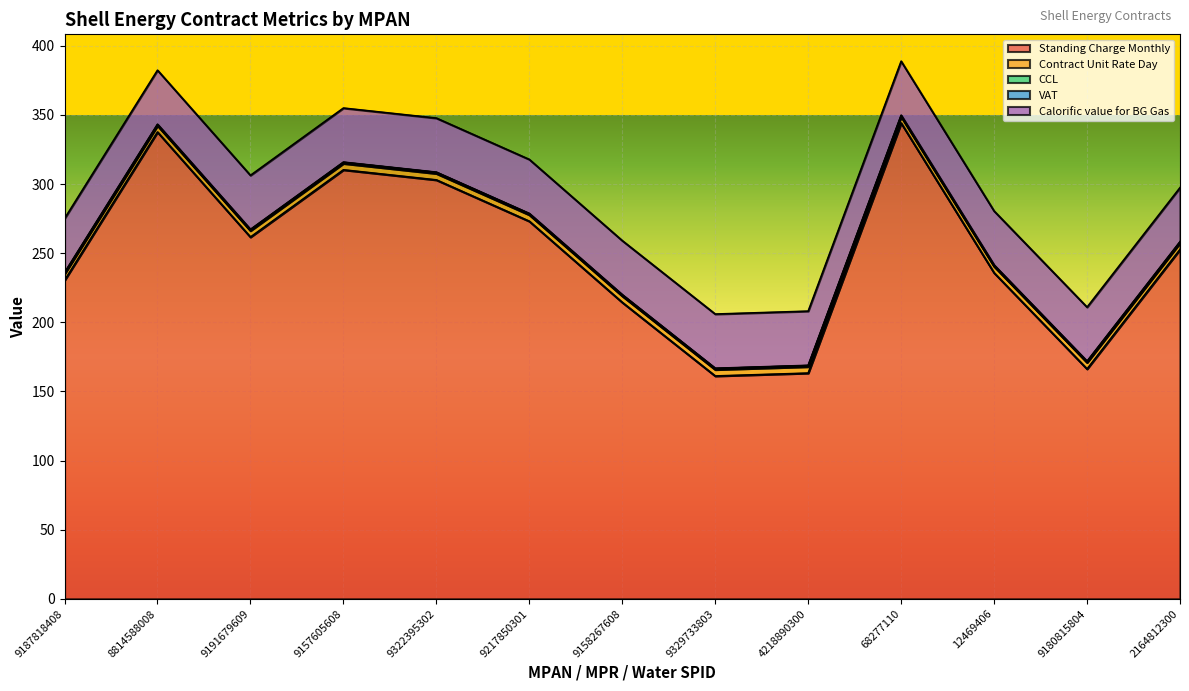

What value does the Contract Unit Rate Day series have at 8814588008?

4.6